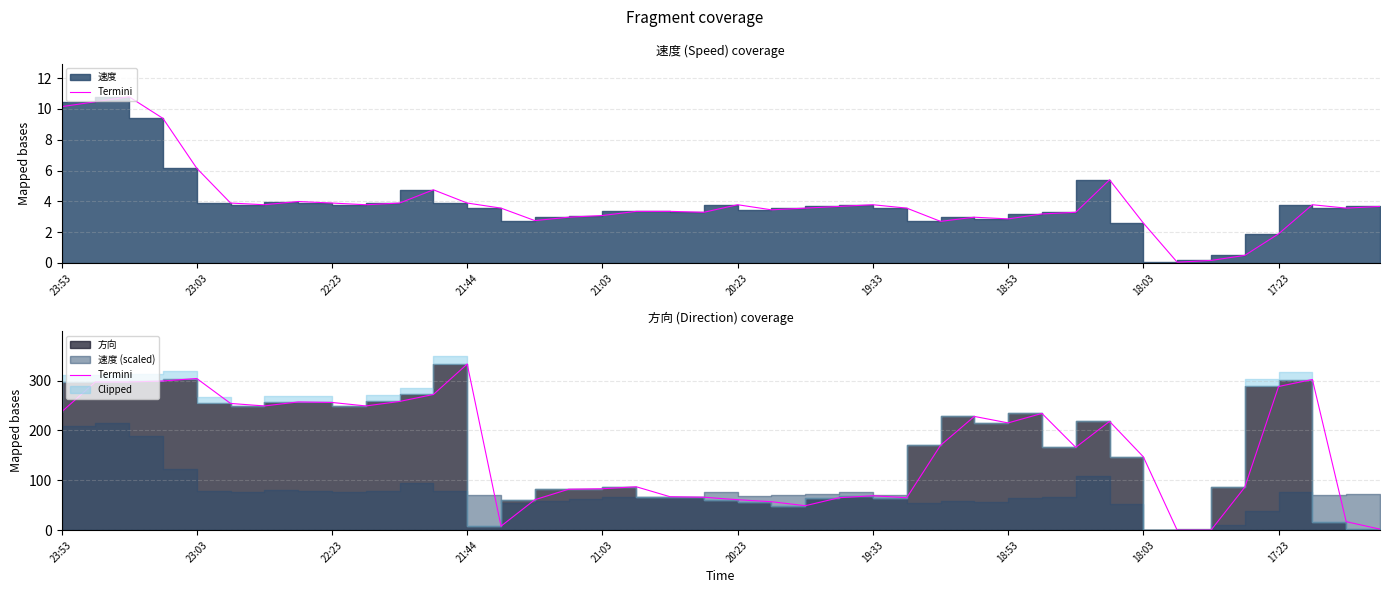

What is the change in value from 19 to 28?

+149